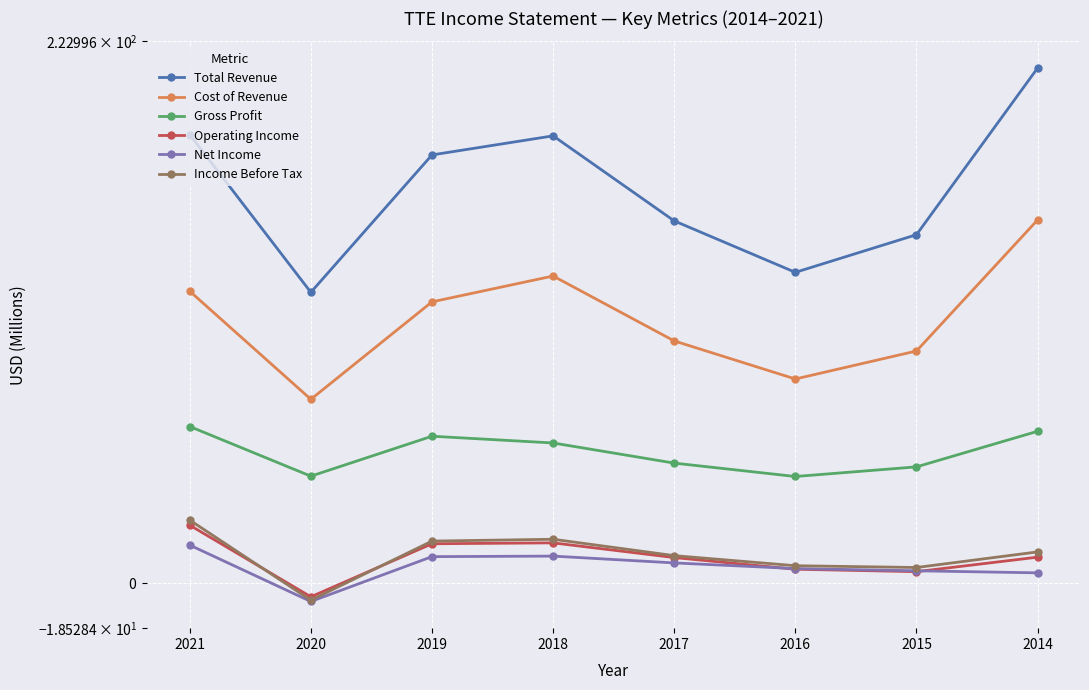

Which label corresponds to the largest value in the chart?

2014